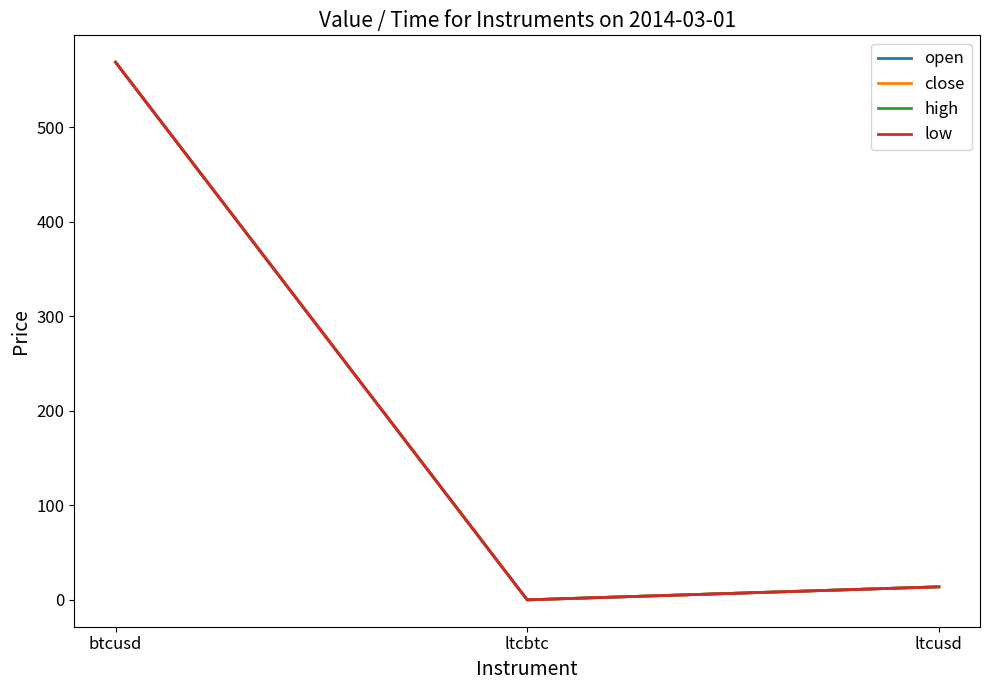

Does the chart display data point markers on the line(s)?

No